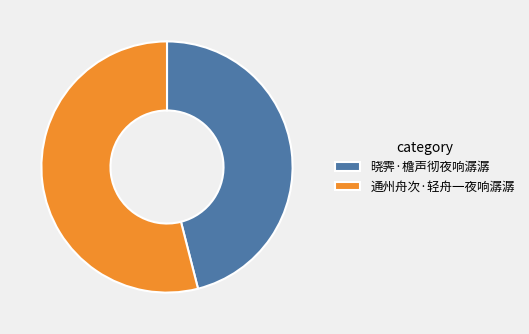

Rank the categories by value from lowest to highest.

晓霁·檐声彻夜响潺潺, 通州舟次·轻舟一夜响潺潺